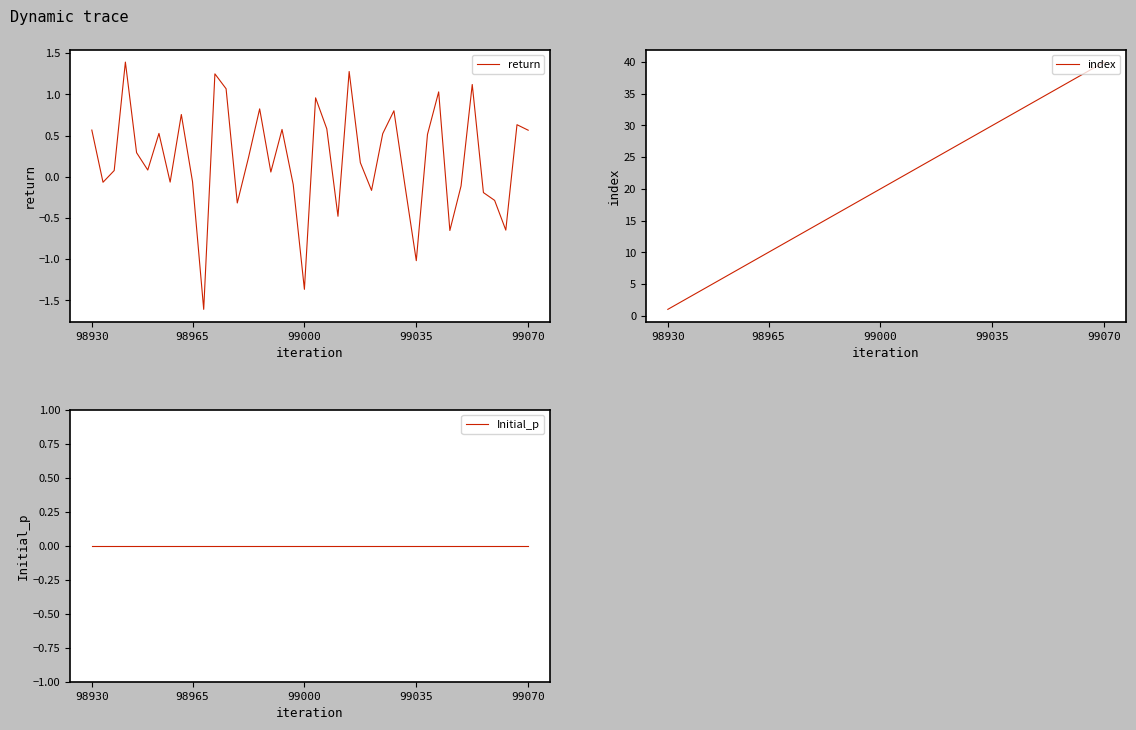

Rank the series by their maximum value, from lowest to highest.

Initial_p, return, index